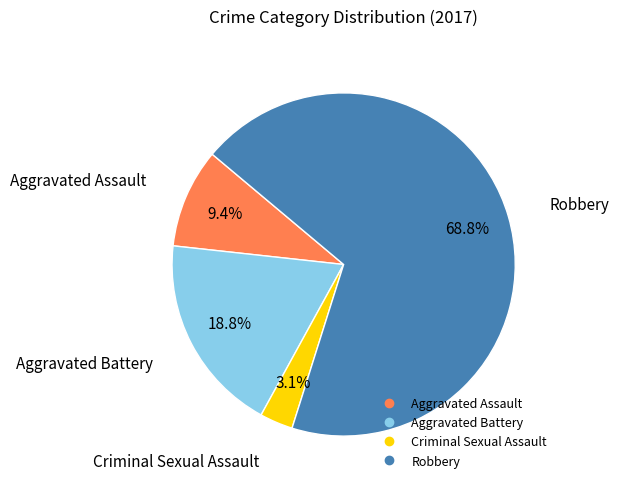

Rank the categories by value from highest to lowest.

Robbery, Aggravated Battery, Aggravated Assault, Criminal Sexual Assault